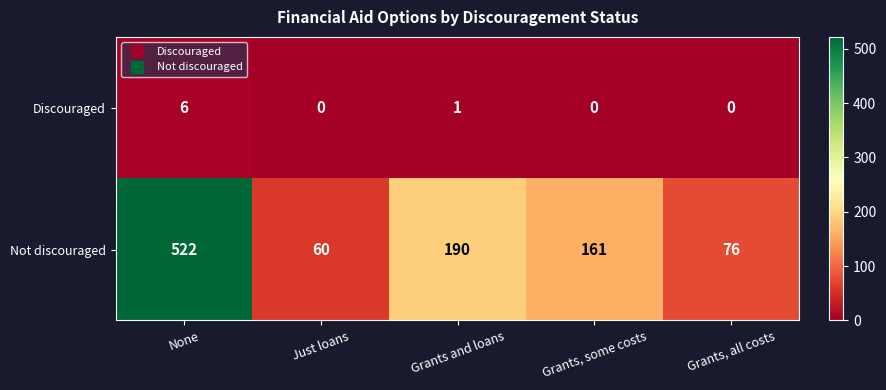

At how many categories does at least one series exceed 502?

1